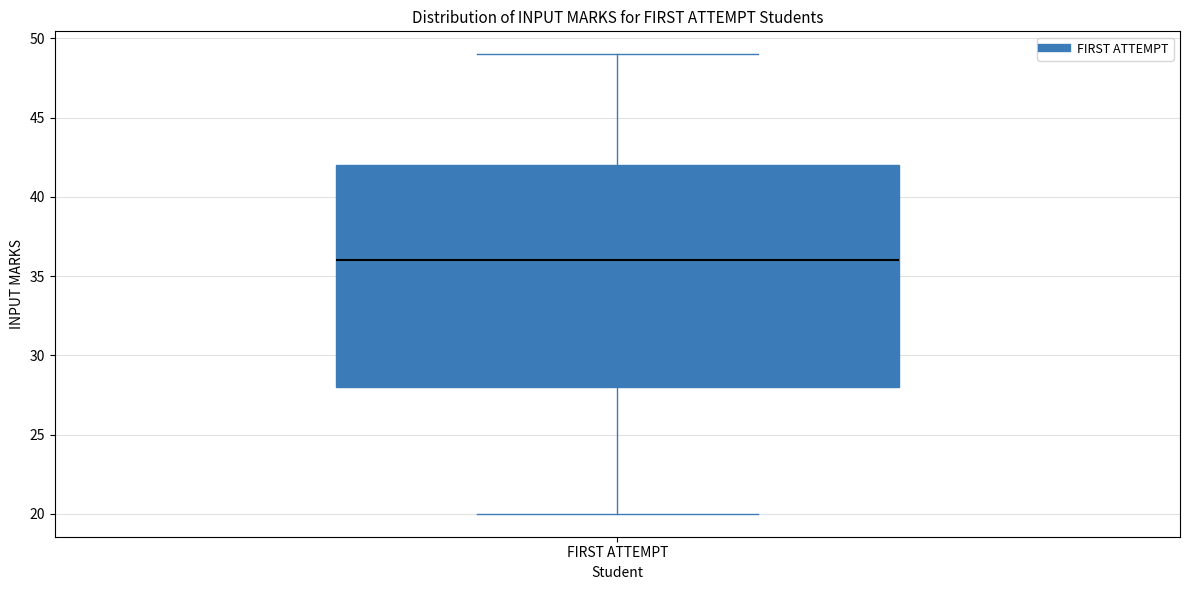

Where is the upper edge of the box for FIRST ATTEMPT on the y-axis? The values are not printed on the chart, so give them approximately, as read against the axis.

42